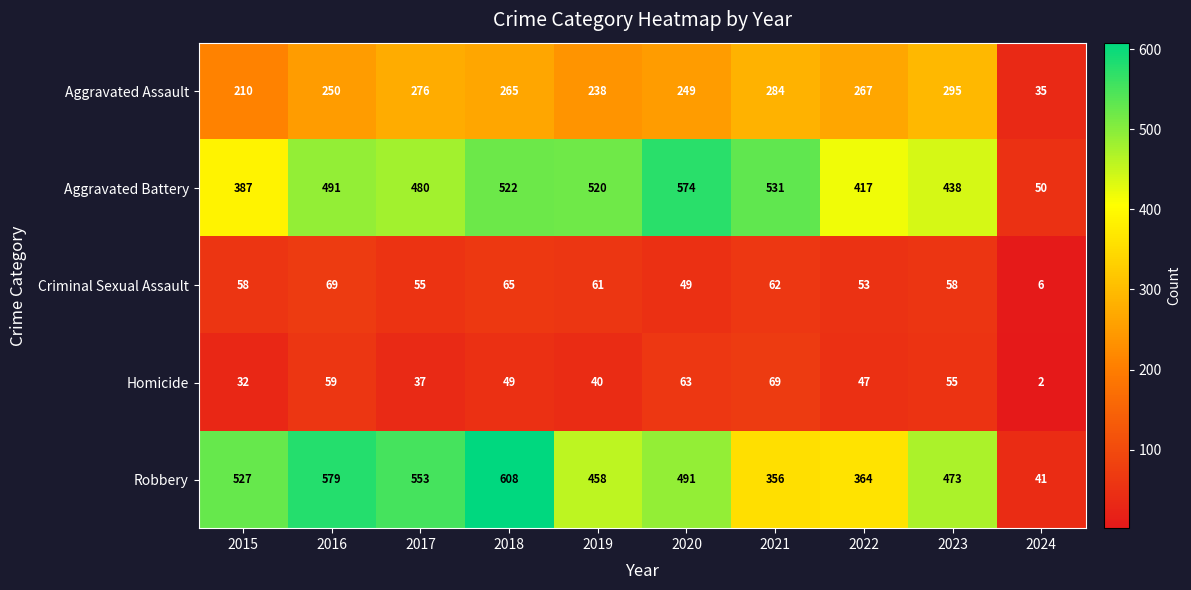

The Robbery series shows 194 at 2019. True or false?

False